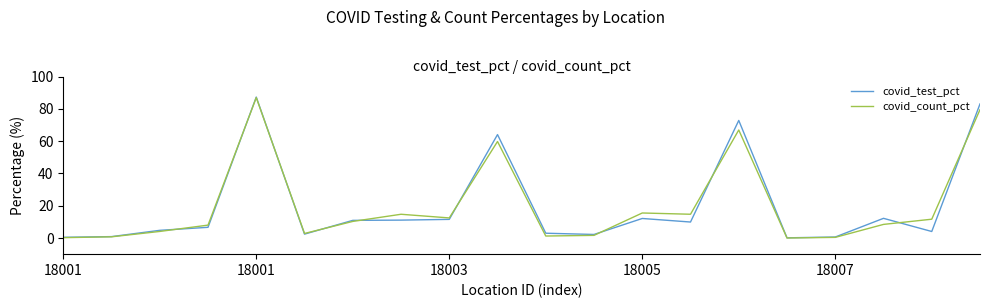

What is the maximum value for covid_count_pct?

87.0